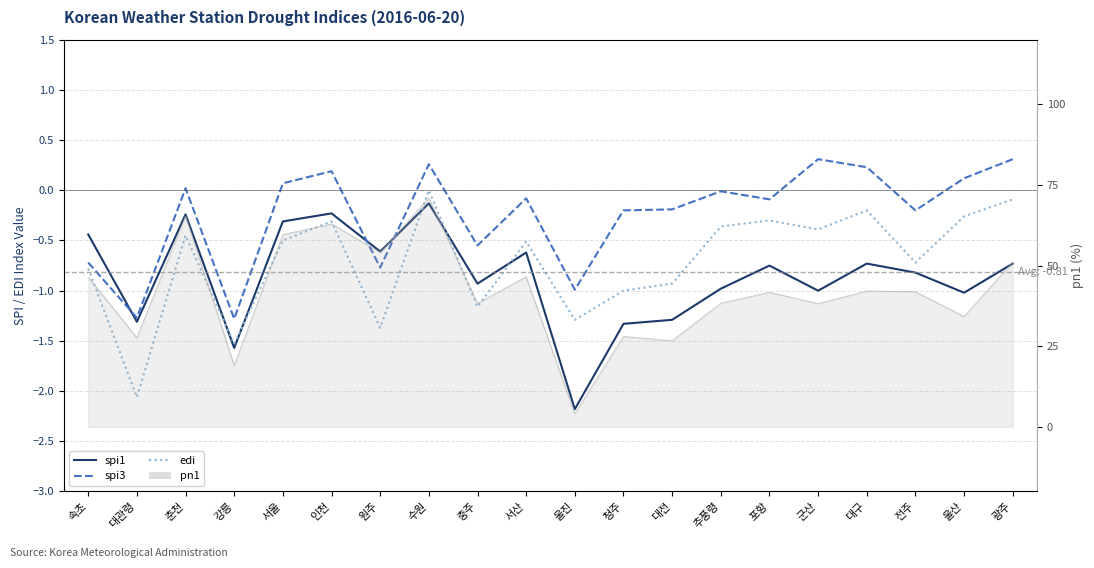

What is the difference between the spi1 values at 전주 and 대전?

0.5